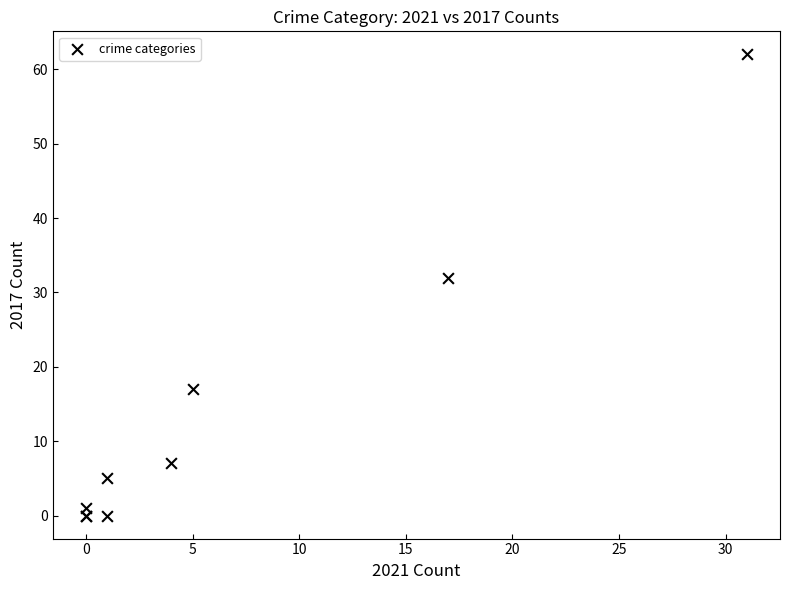

What Y value in the scatter plot is closest to 31?

32